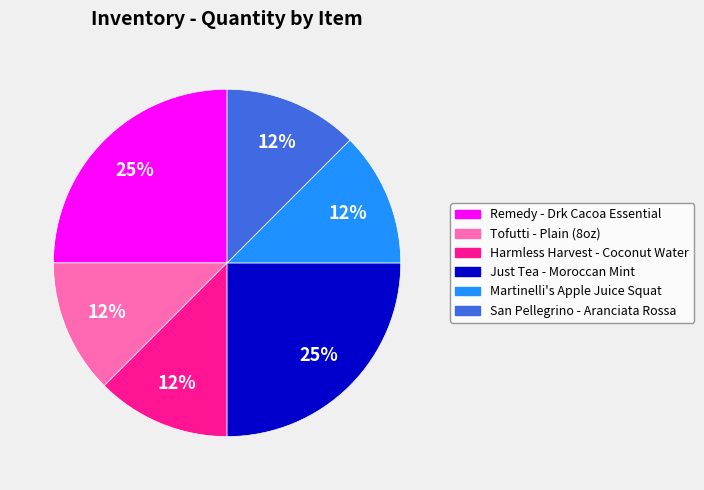

How many segments does this pie chart have?

6